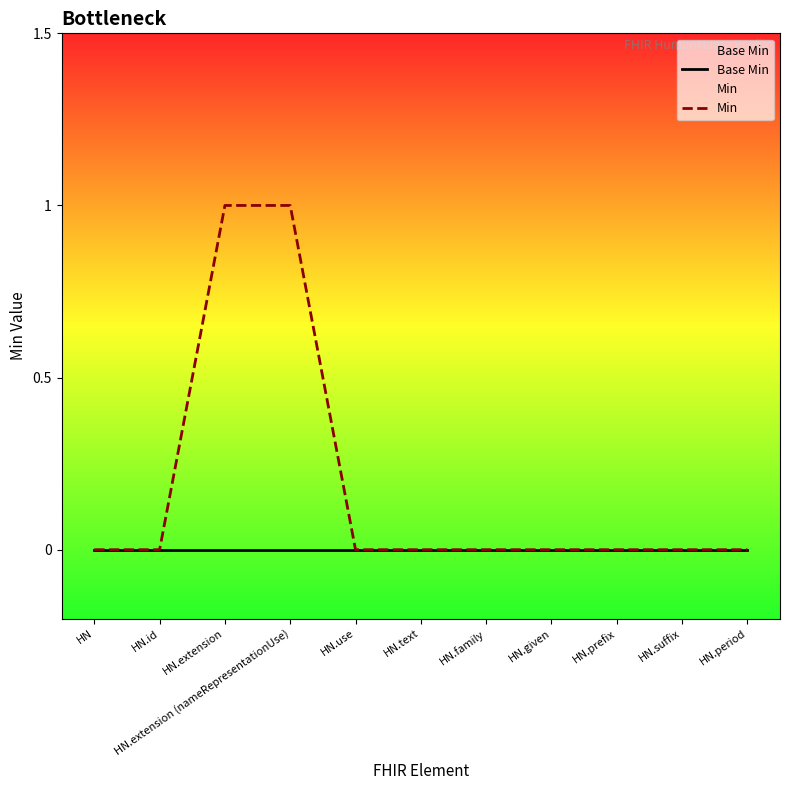

Which series has the largest total across all categories?

Min